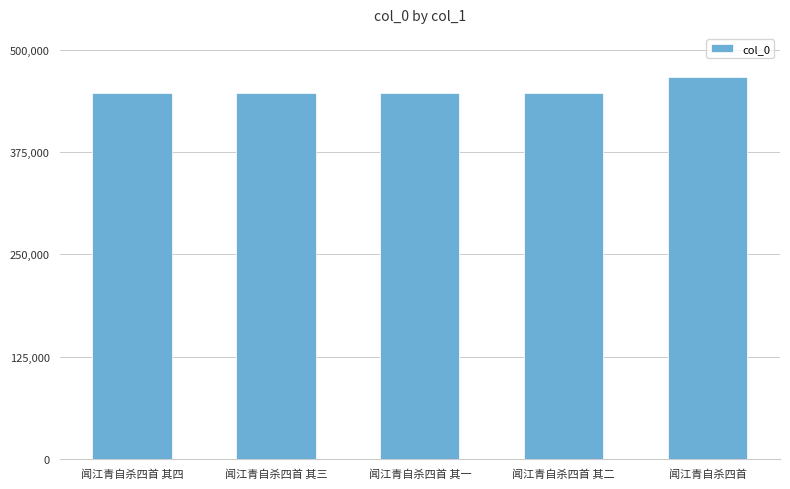

What is the sum of the values at 闻江青自杀四首 and 闻江青自杀四首 其二?

914197